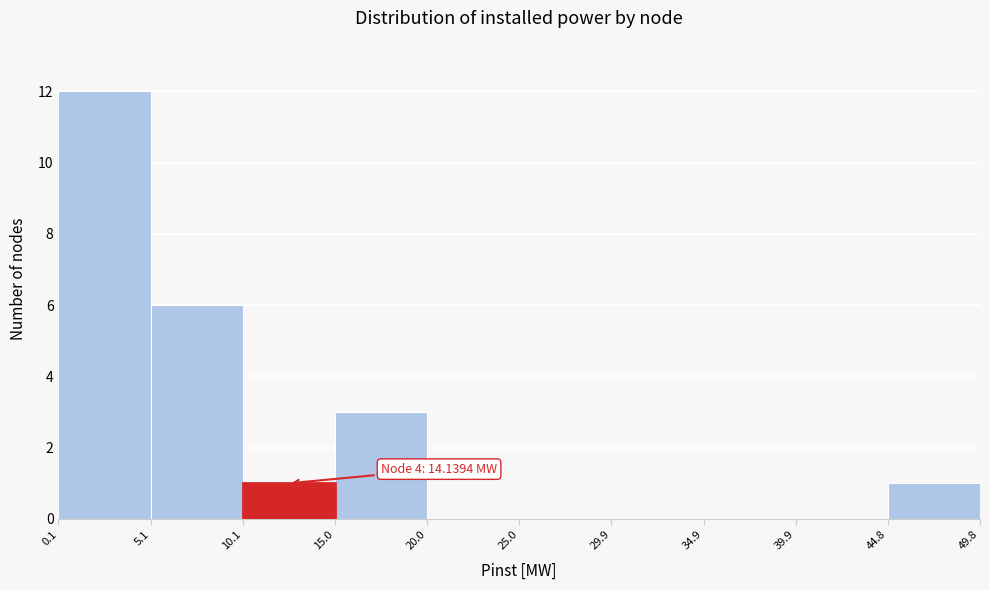

Which range on the x-axis has the tallest bar?

0.1 to 5.1